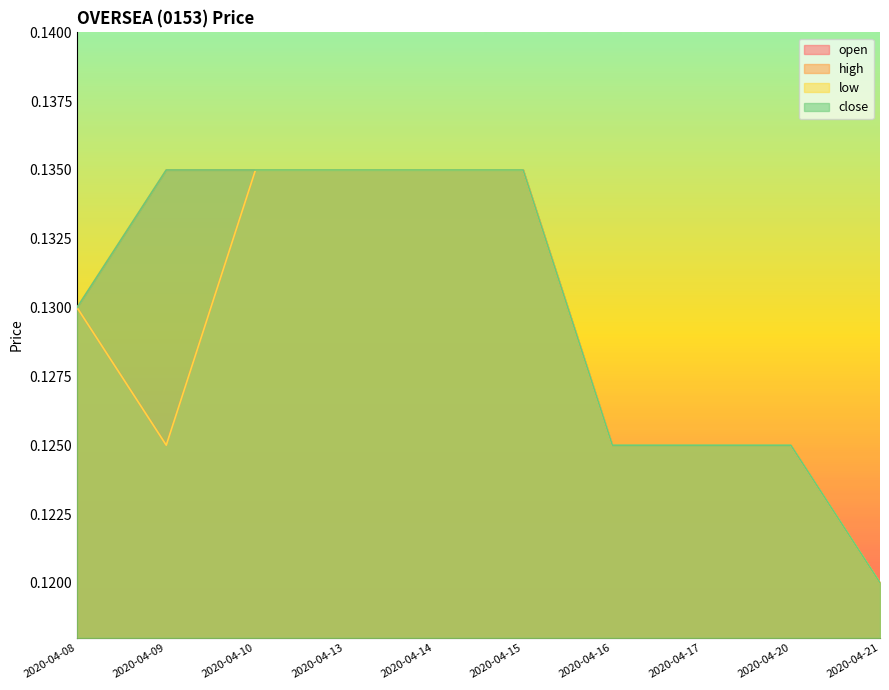

At which category does the chart reach its peak across all series?

2020-04-10